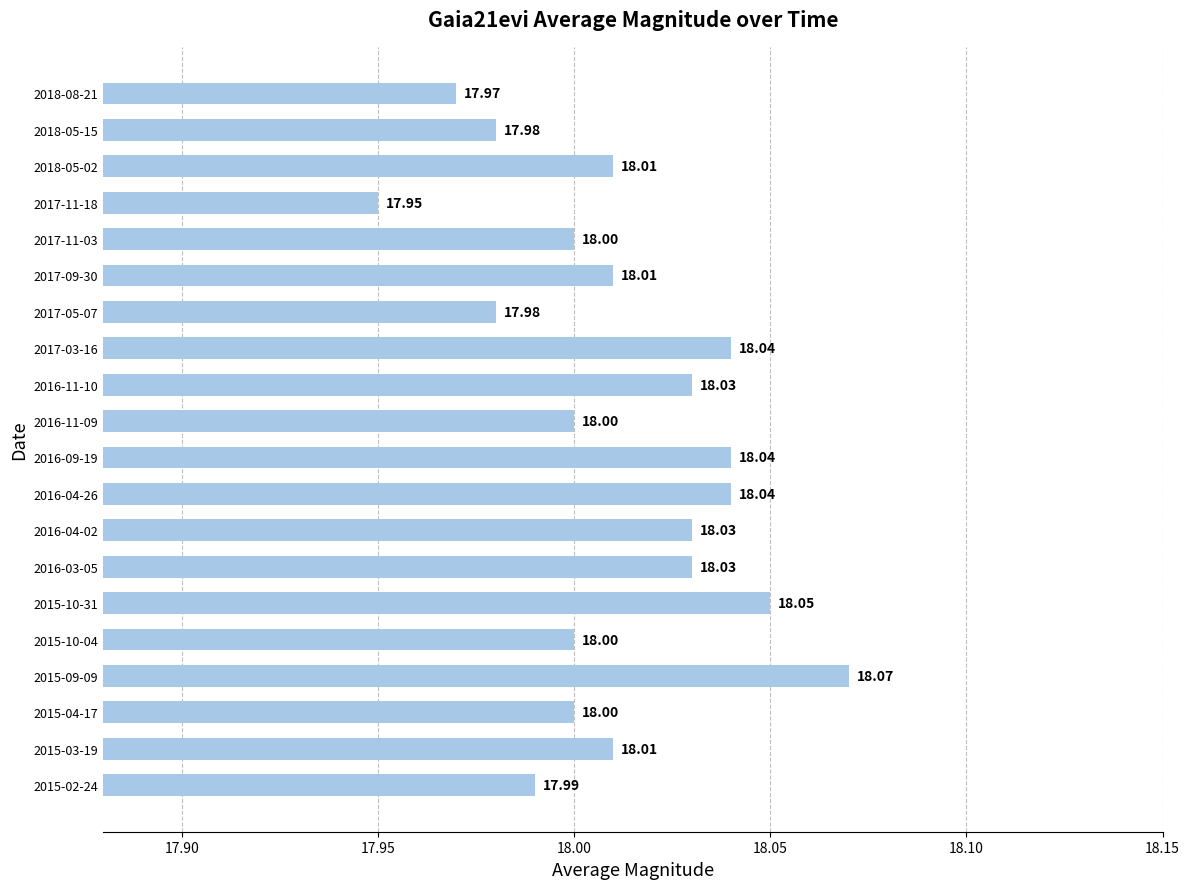

Approximately how many times larger is the value at 2016-04-02 compared to 2016-11-10?

1.0